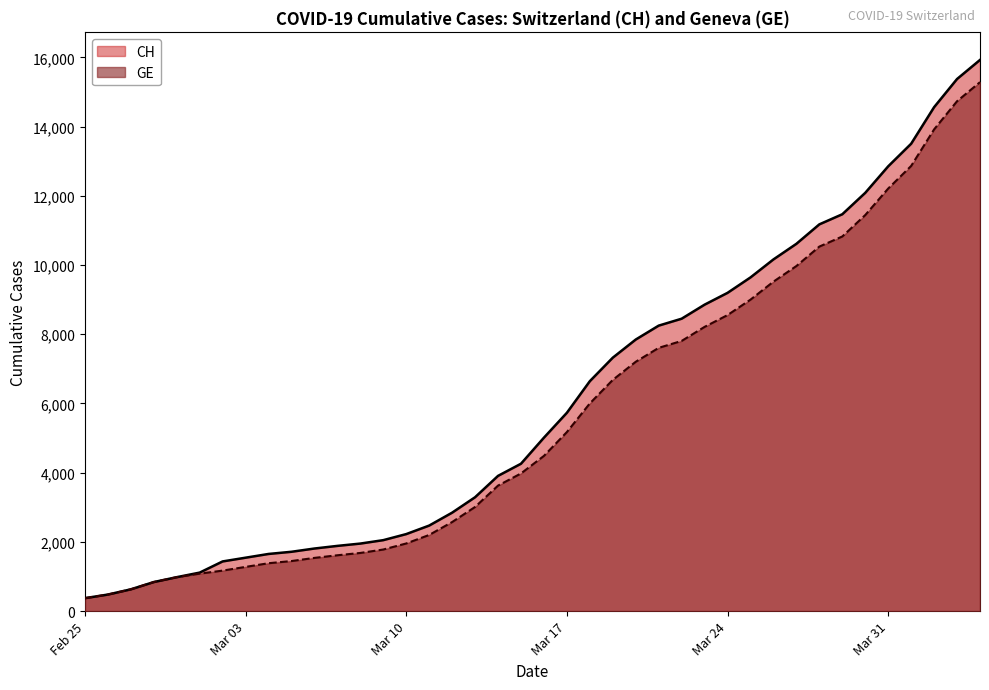

What is the total value across all series at Mar 24?

17750